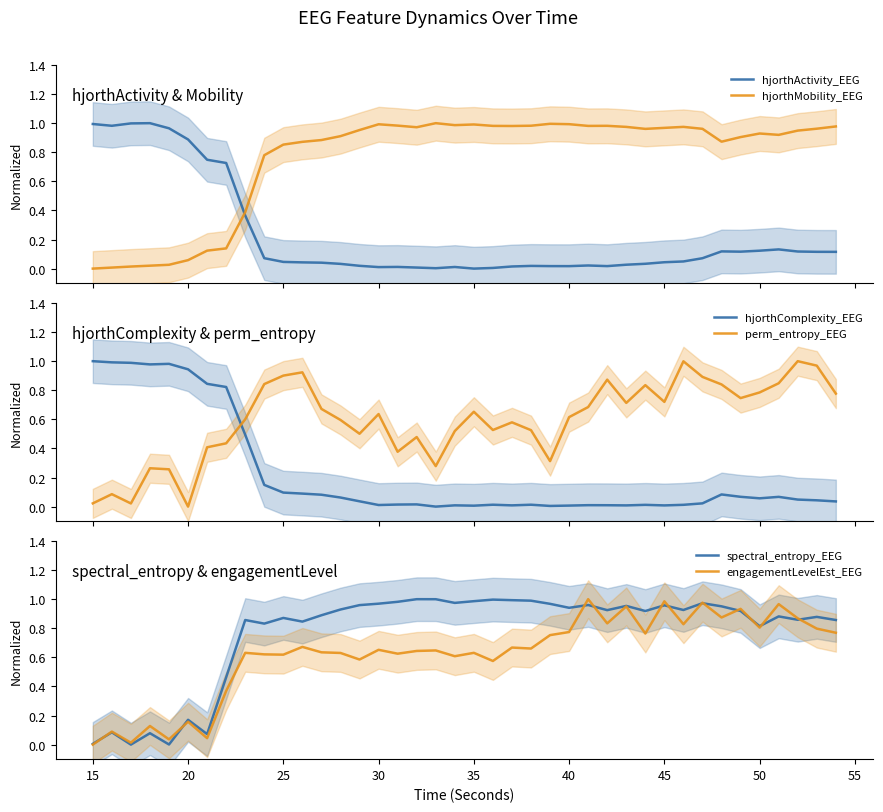

After their last crossing, which series has the higher values: hjorthActivity_EEG or hjorthMobility_EEG?

hjorthMobility_EEG